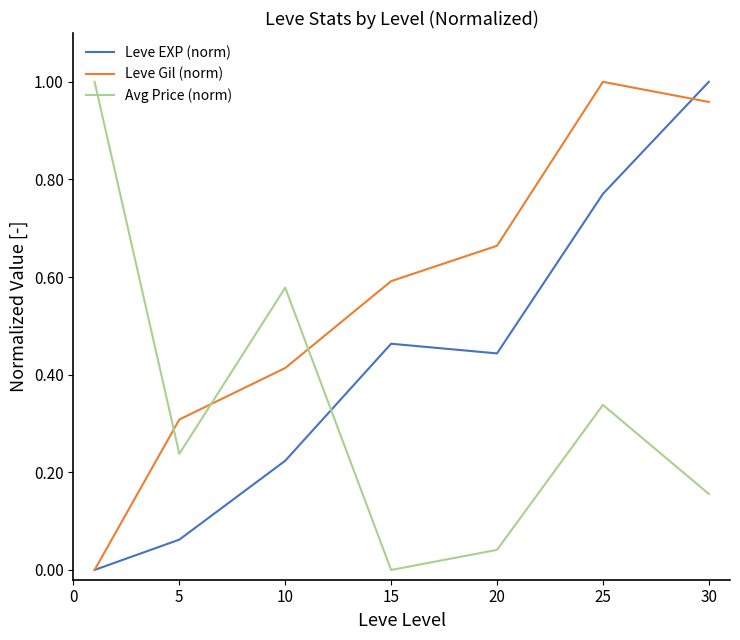

True or false: Leve EXP (norm) and Avg Price (norm) intersect in this chart.

True